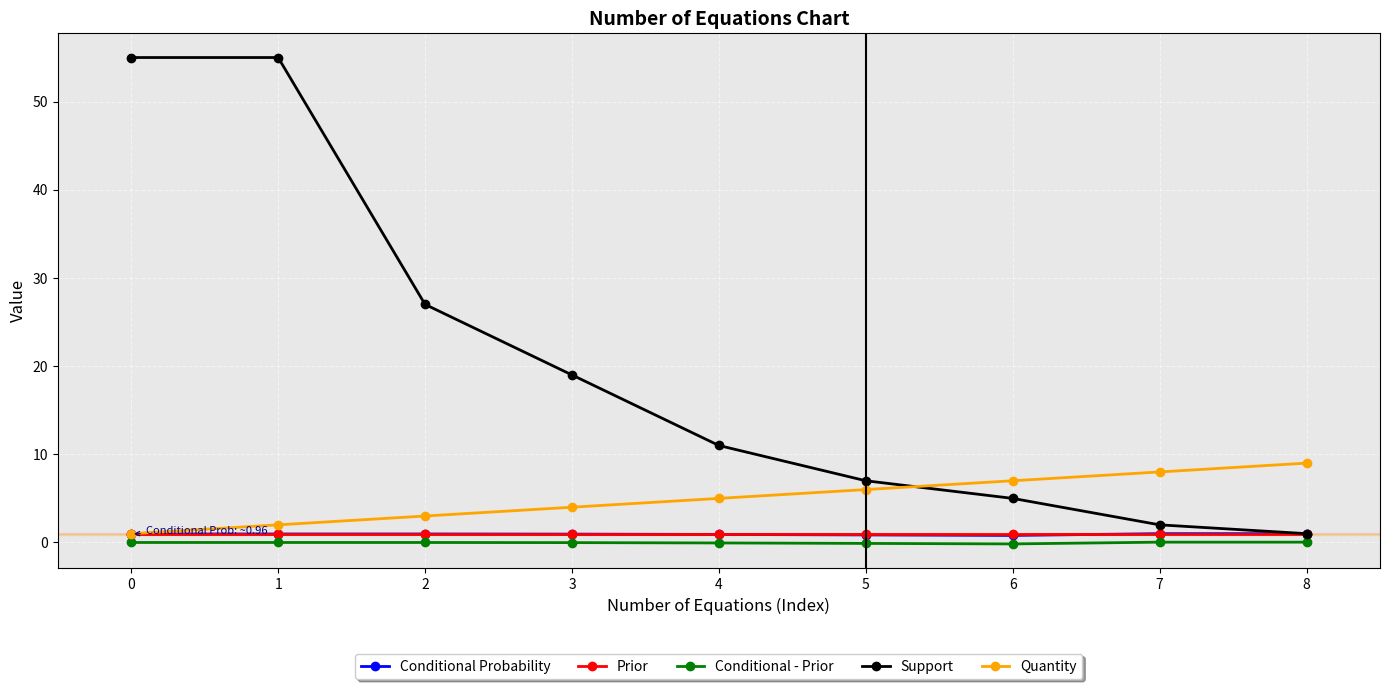

Which series has the widest spread of values?

Support